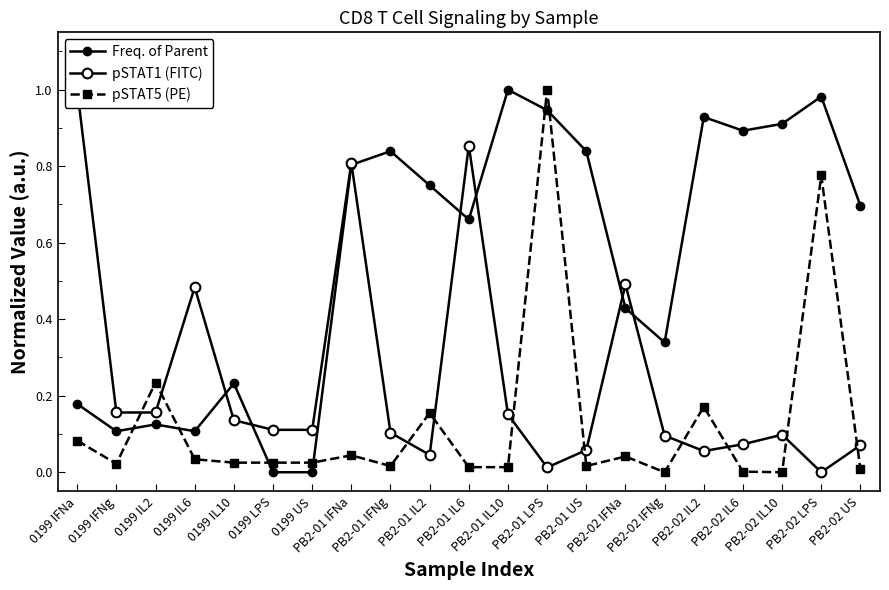

Reading left to right, transcribe all the data shown in this chart.

Freq. of Parent: 0199 IFNa=0.2	0199 IFNg=0.1	0199 IL2=0.1	0199 IL6=0.1	0199 IL10=0.2	0199 LPS=0.0	0199 US=0.0	PB2-01 IFNa=0.8	PB2-01 IFNg=0.8	PB2-01 IL2=0.7	PB2-01 IL6=0.7	PB2-01 IL10=1.0	PB2-01 LPS=0.9	PB2-01 US=0.8	PB2-02 IFNa=0.4	PB2-02 IFNg=0.3	PB2-02 IL2=0.9	PB2-02 IL6=0.9	PB2-02 IL10=0.9	PB2-02 LPS=1.0	PB2-02 US=0.7
pSTAT1 (FITC): 0199 IFNa=1.0	0199 IFNg=0.2	0199 IL2=0.2	0199 IL6=0.5	0199 IL10=0.1	0199 LPS=0.1	0199 US=0.1	PB2-01 IFNa=0.8	PB2-01 IFNg=0.1	PB2-01 IL2=0.0	PB2-01 IL6=0.9	PB2-01 IL10=0.2	PB2-01 LPS=0.0	PB2-01 US=0.1	PB2-02 IFNa=0.5	PB2-02 IFNg=0.1	PB2-02 IL2=0.1	PB2-02 IL6=0.1	PB2-02 IL10=0.1	PB2-02 LPS=0.0	PB2-02 US=0.1
pSTAT5 (PE): 0199 IFNa=0.1	0199 IFNg=0.0	0199 IL2=0.2	0199 IL6=0.0	0199 IL10=0.0	0199 LPS=0.0	0199 US=0.0	PB2-01 IFNa=0.0	PB2-01 IFNg=0.0	PB2-01 IL2=0.2	PB2-01 IL6=0.0	PB2-01 IL10=0.0	PB2-01 LPS=1.0	PB2-01 US=0.0	PB2-02 IFNa=0.0	PB2-02 IFNg=0.0	PB2-02 IL2=0.2	PB2-02 IL6=0.0	PB2-02 IL10=0.0	PB2-02 LPS=0.8	PB2-02 US=0.0